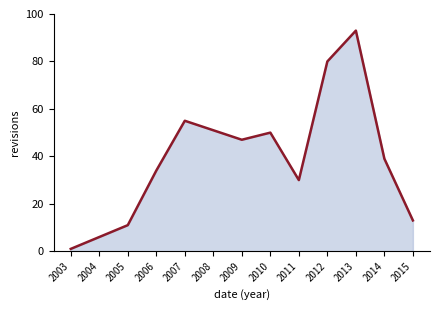

At which category does the chart reach its minimum across all series?

2003